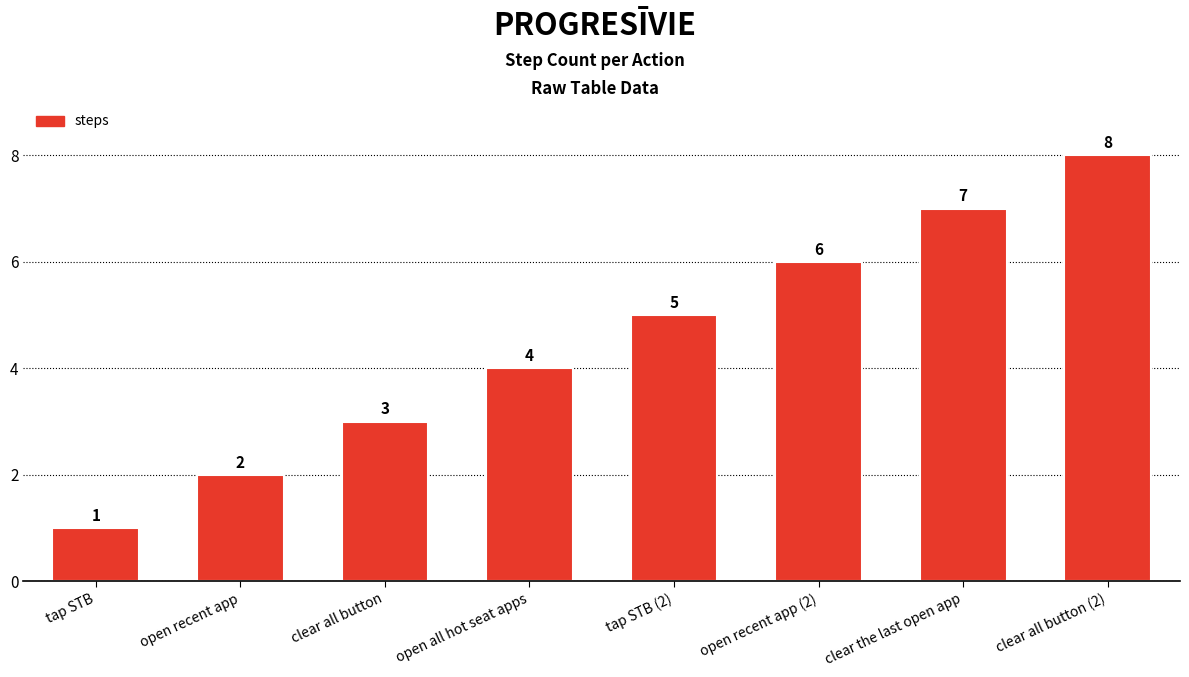

What is the change in value from open recent app (2) to clear all button (2)?

+2